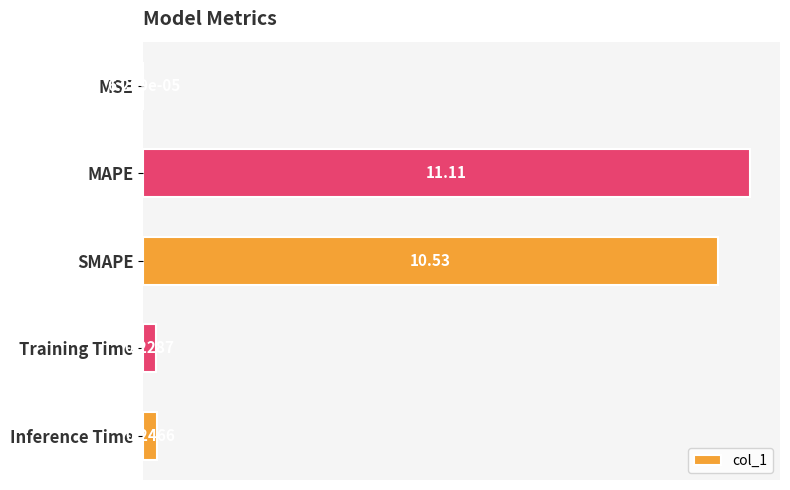

What is the sum of the values at SMAPE and Inference Time?

10.8